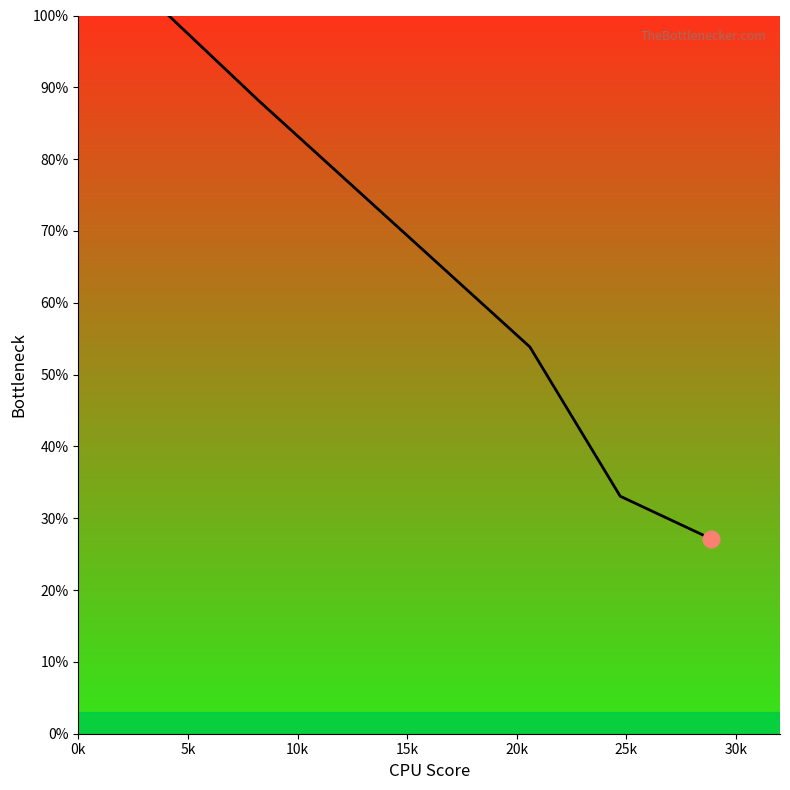

What is the average value?

0.6